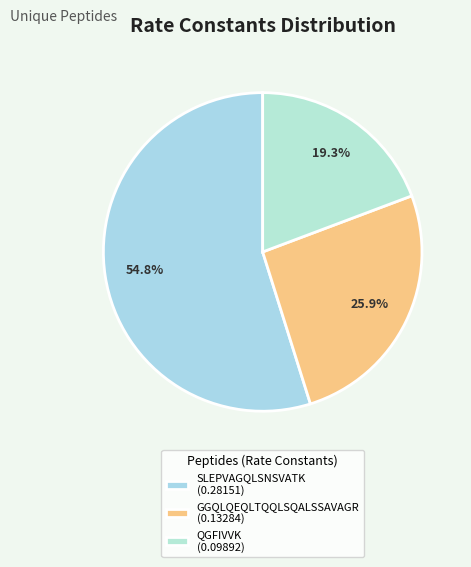

Which slice is the largest?

SLEPVAGQLSNSVATK